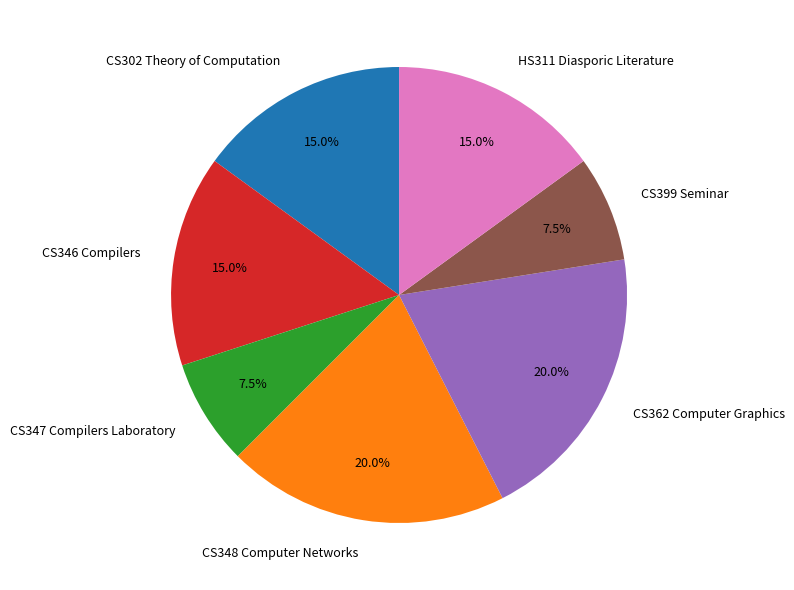

Is it true that CS347 Compilers Laboratory is 14% of the pie?

False